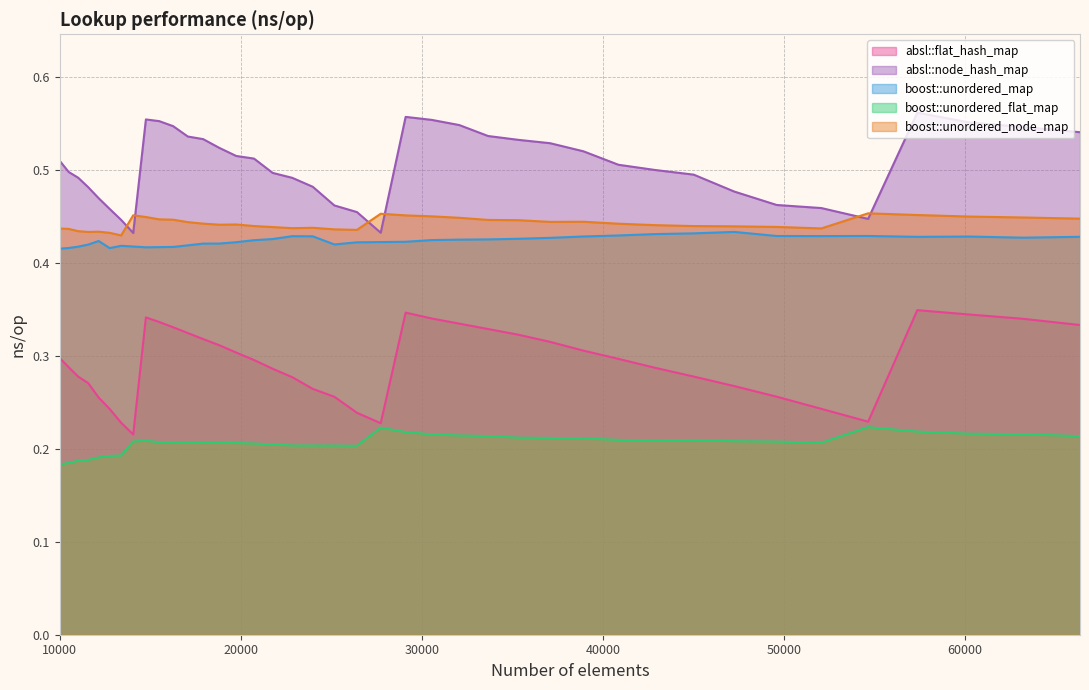

What is the value of the absl::flat_hash_map point at the 12th from the left?

0.3